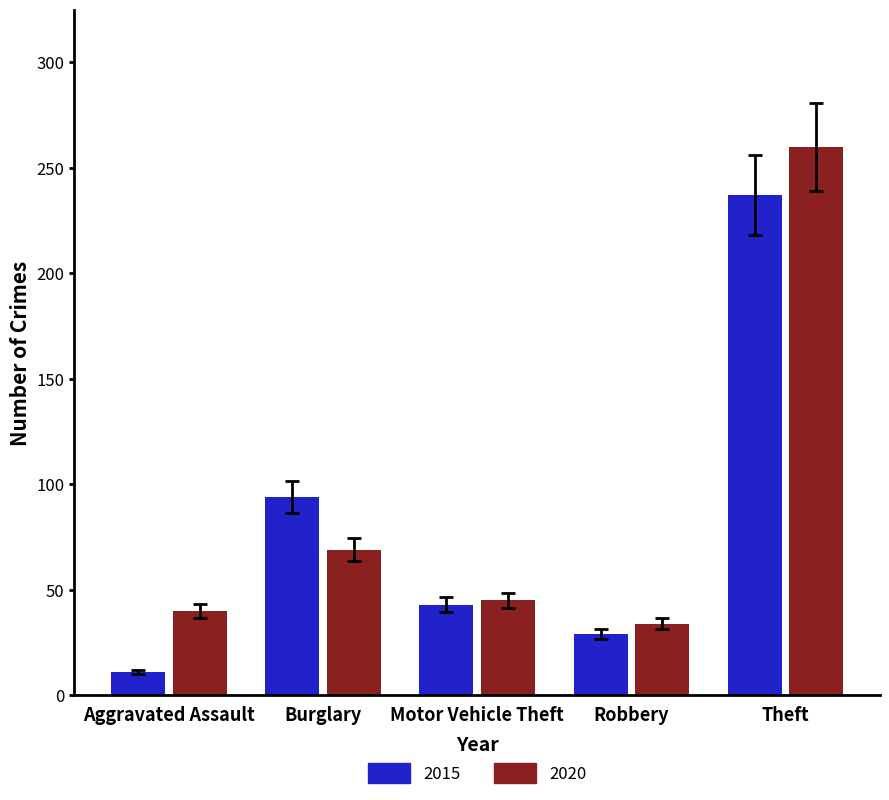

Rank the categories by 2015 value from highest to lowest.

Theft, Burglary, Motor Vehicle Theft, Robbery, Aggravated Assault